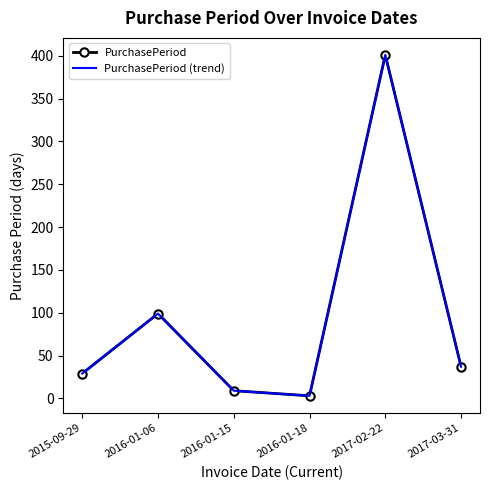

In PurchasePeriod (trend), how many points are higher than both neighbors (excluding endpoints)?

2